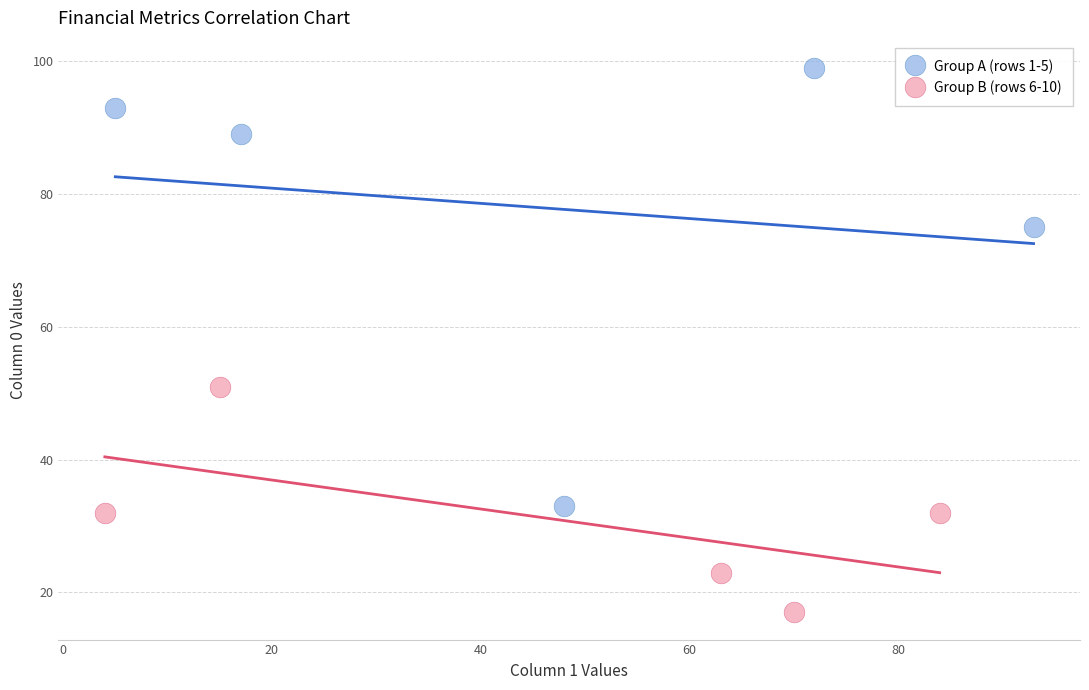

Which series contains the lowest Y value?

Group B (rows 6-10)